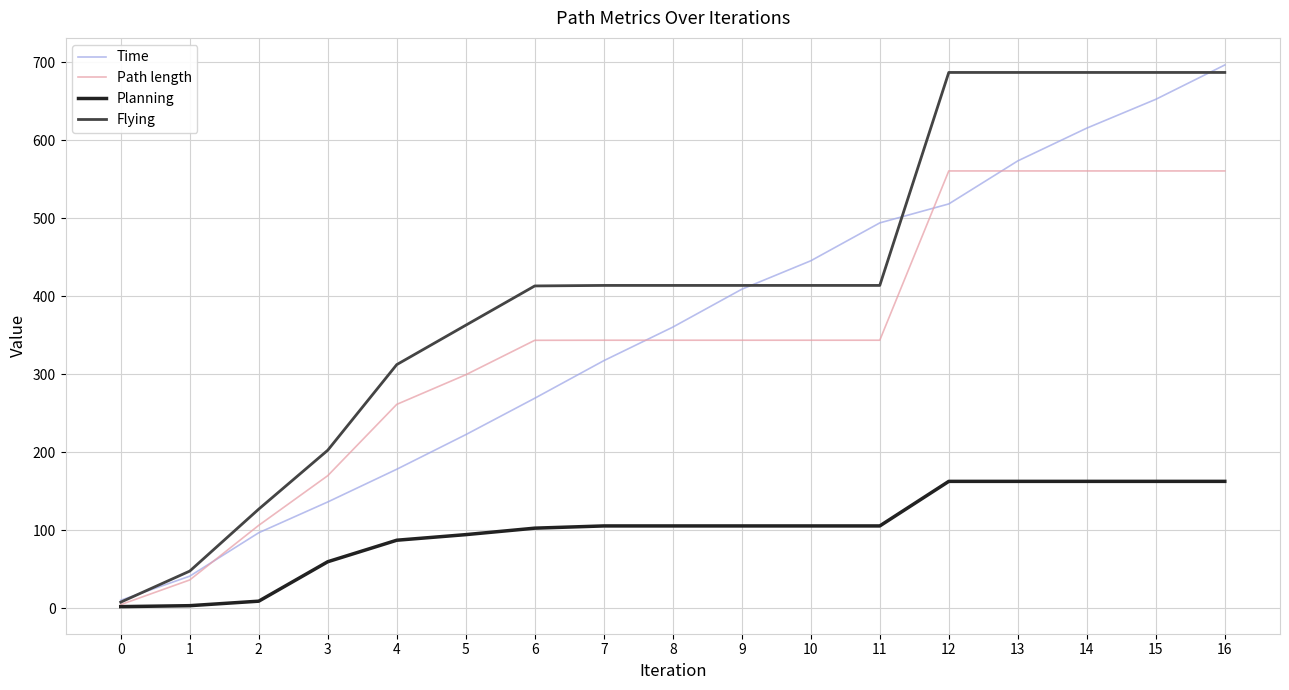

Which series changed the most between 14 and 16?

Time